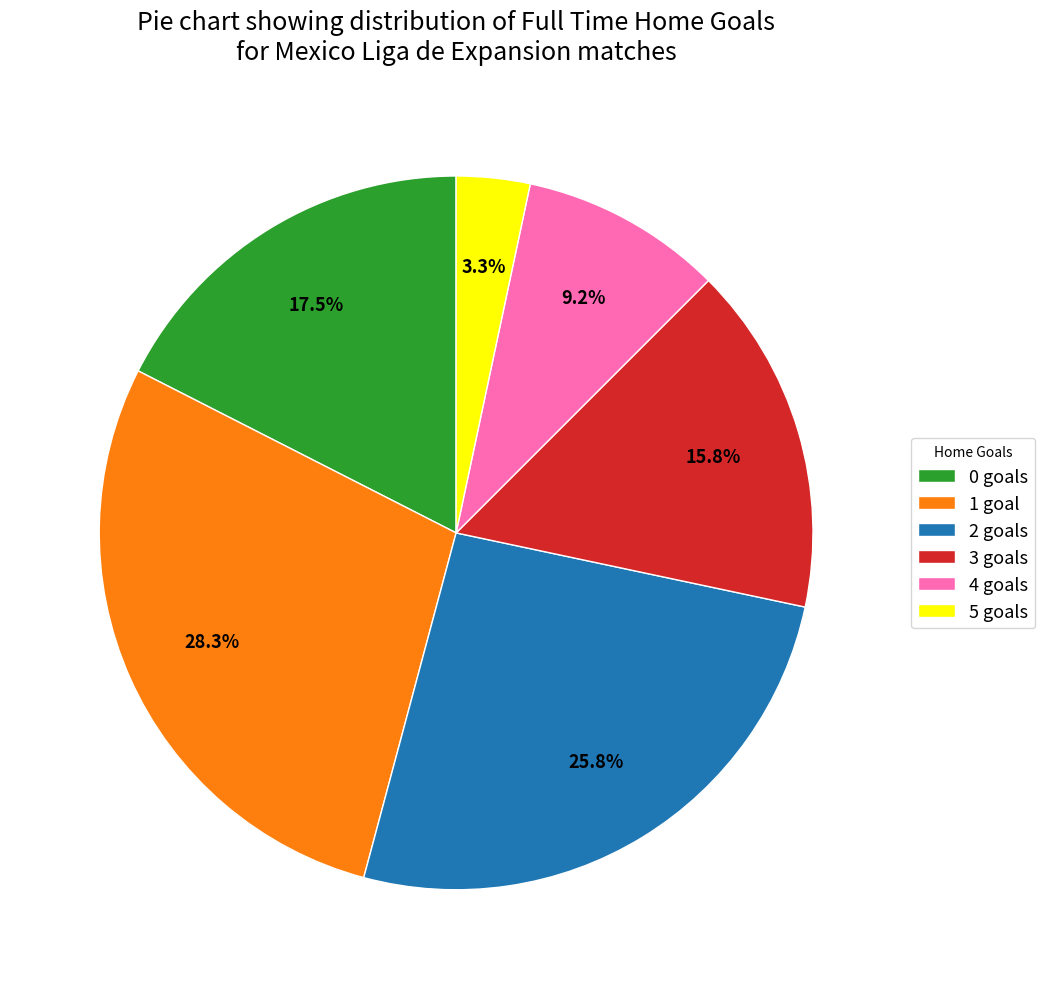

Is there any slice that represents more than half of the pie?

No